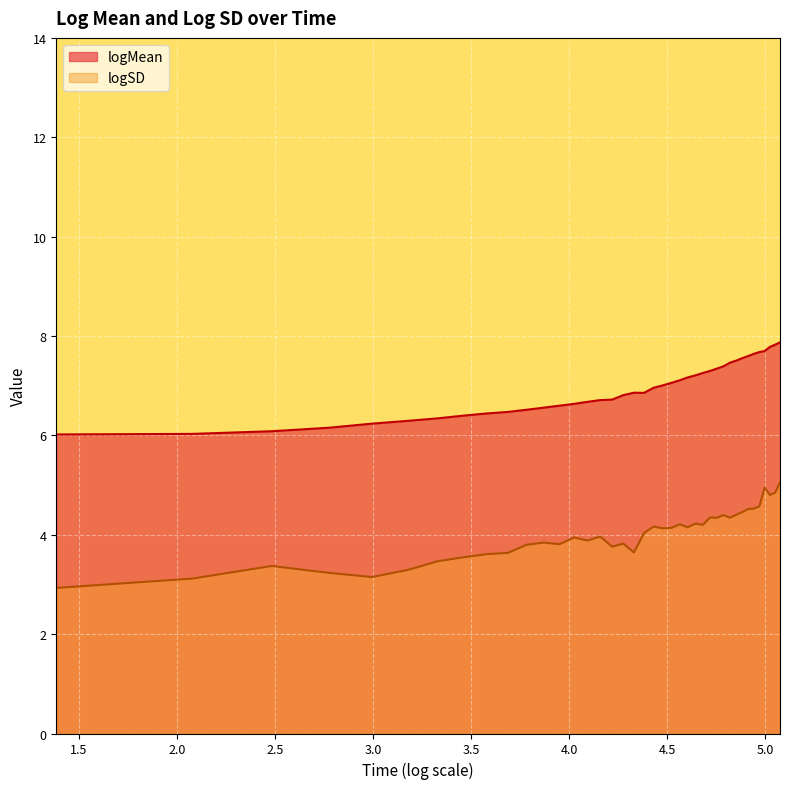

Which series has the largest total across all categories?

logMean